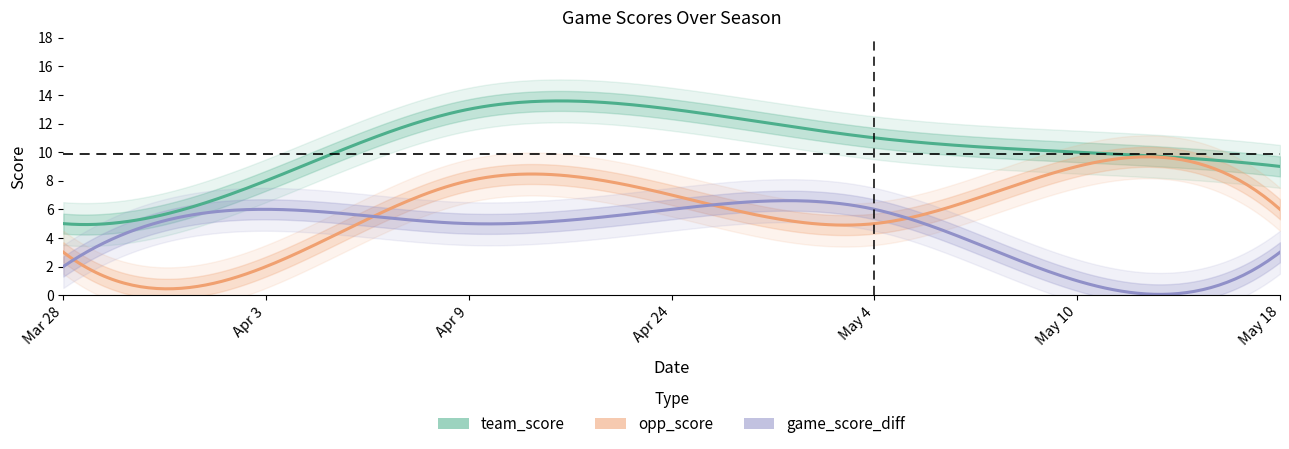

Which has a higher value, May 4 or May 18?

May 4